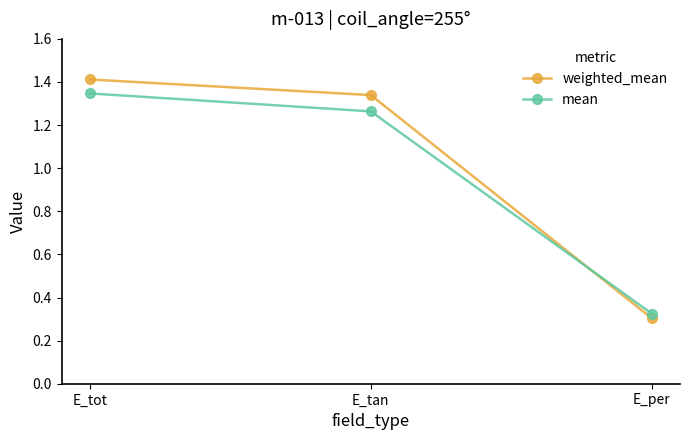

What is the sum of all weighted_mean values?

3.1